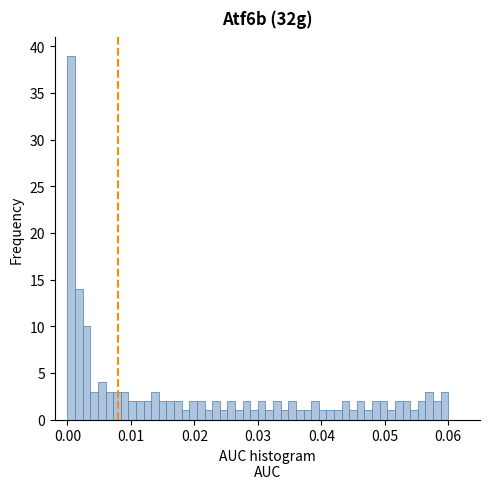

Around what value on the x-axis is the tallest bar? Give the approximate position of its centre, as read against the axis.

0.001